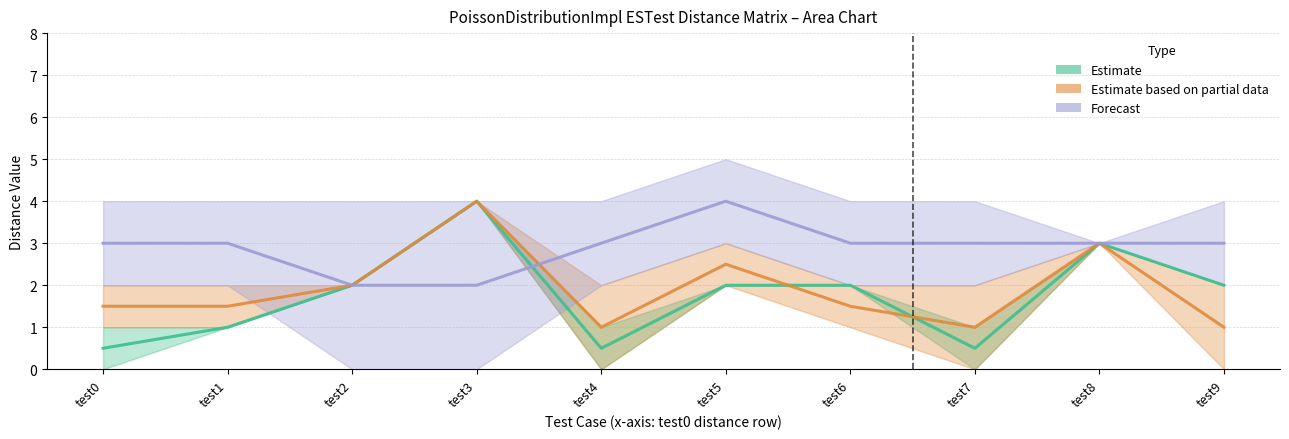

The value of Forecast at test6 is 3.0. True or false?

True